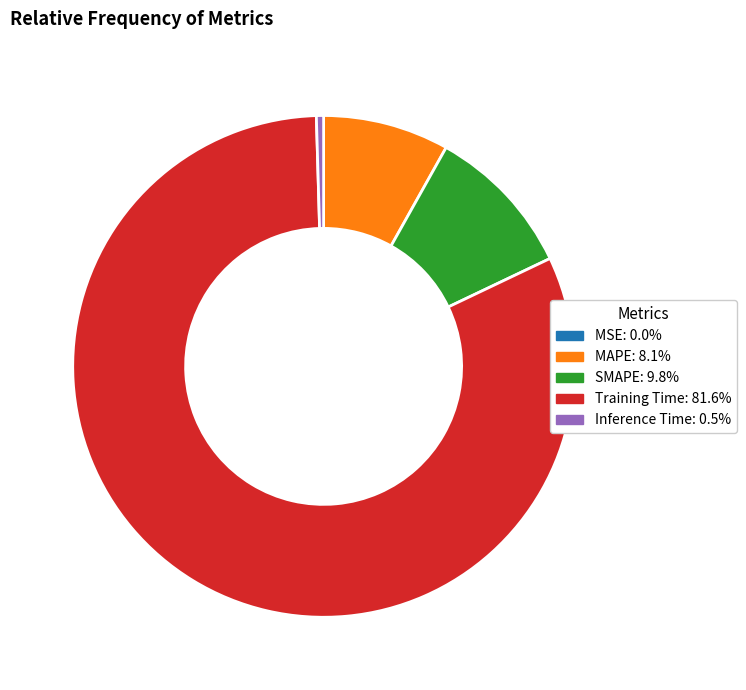

Which has a higher value, MAPE or SMAPE?

SMAPE